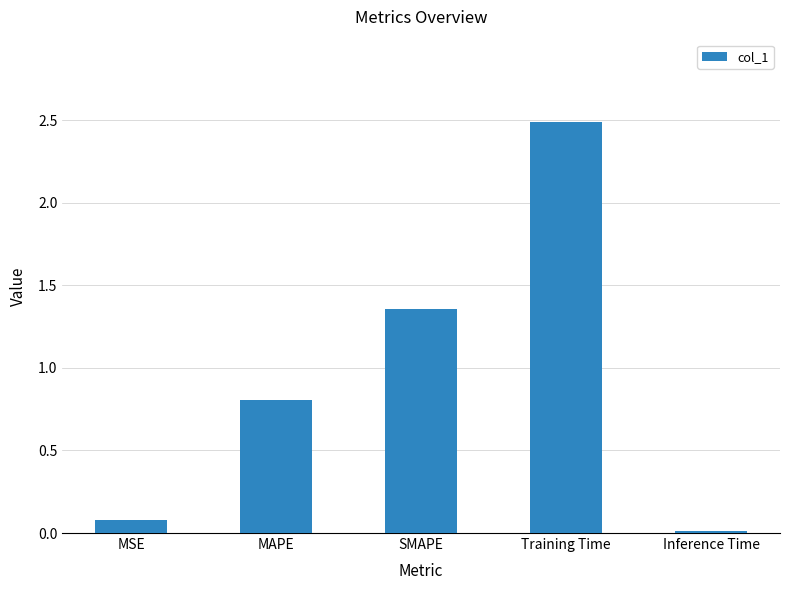

What is the change in value from MSE to SMAPE?

+1.3